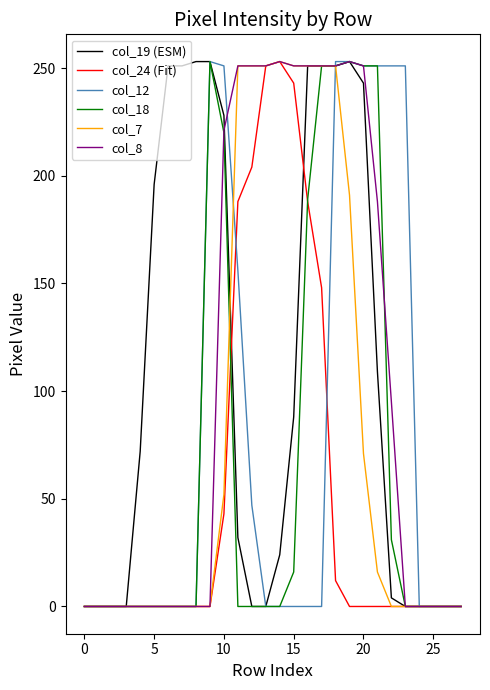

What is the maximum value shown in the chart?

253